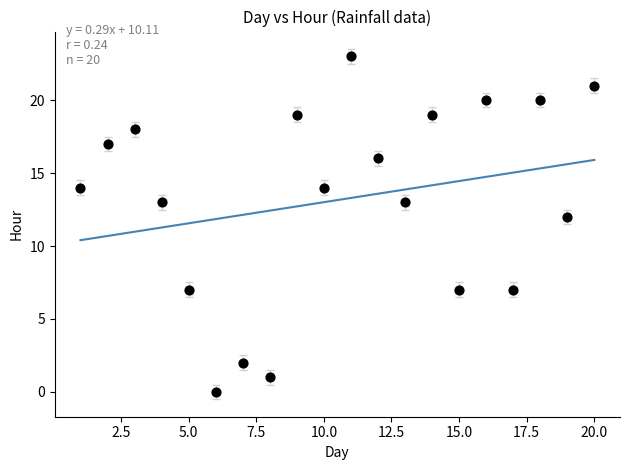

What Y value in the scatter plot is closest to 11?

12